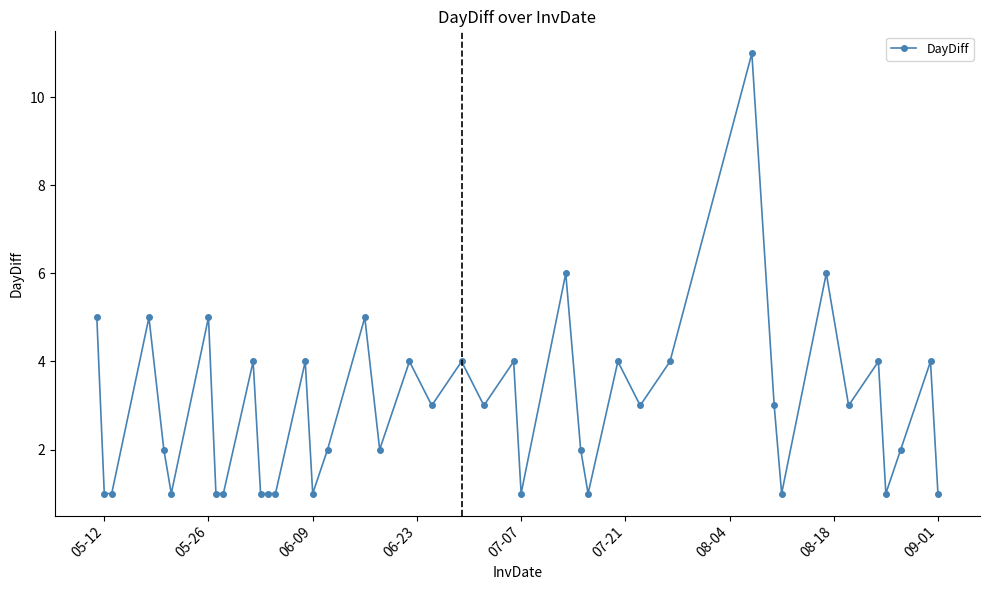

What is the greatest value displayed?

11